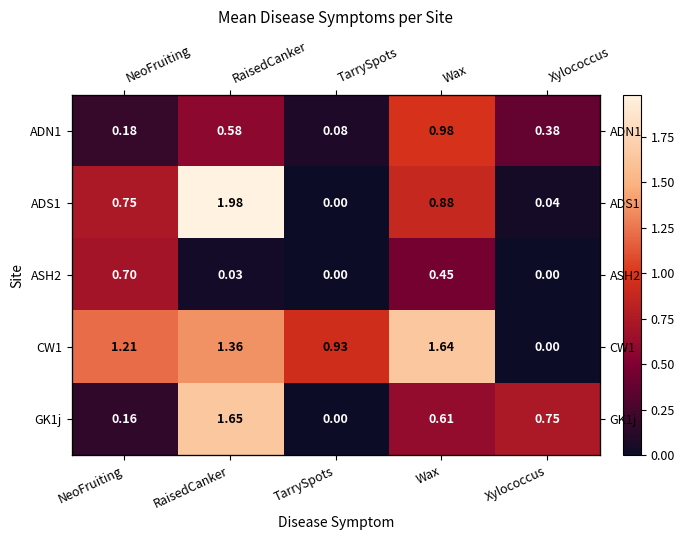

At which category is the sum across all series the highest?

RaisedCanker